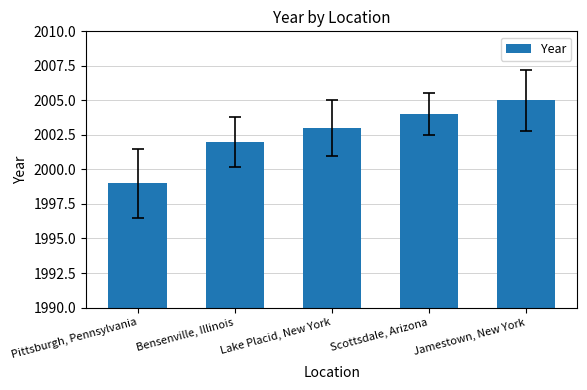

What position from the left is Jamestown, New York?

5